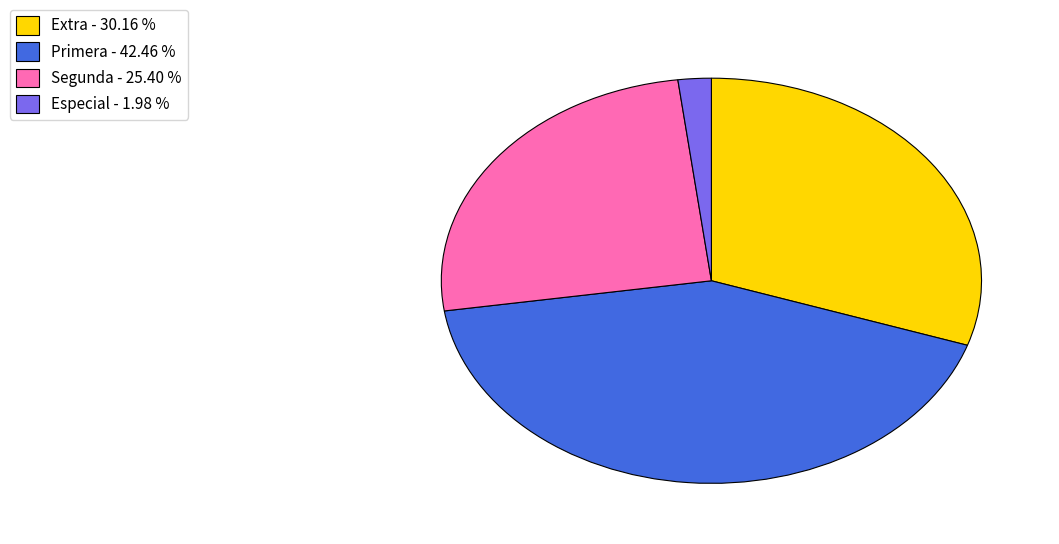

Rank the categories by value from lowest to highest.

Especial - 1.98 %, Segunda - 25.40 %, Extra - 30.16 %, Primera - 42.46 %